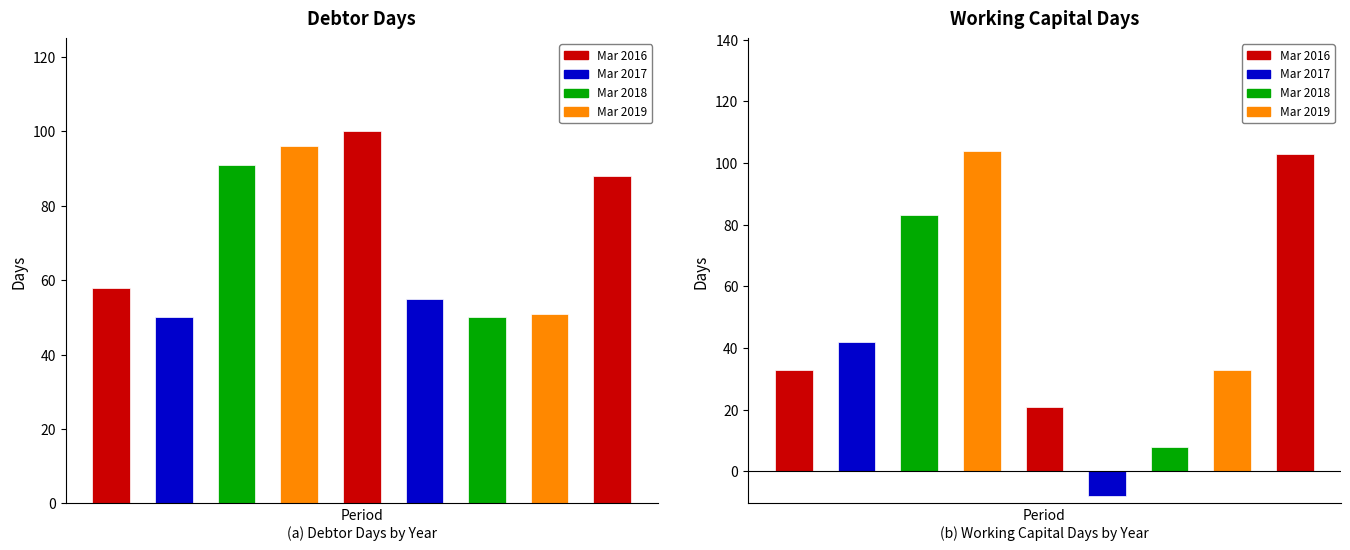

List the series in order of their peak value, lowest first.

Debtor Days, Working Capital Days